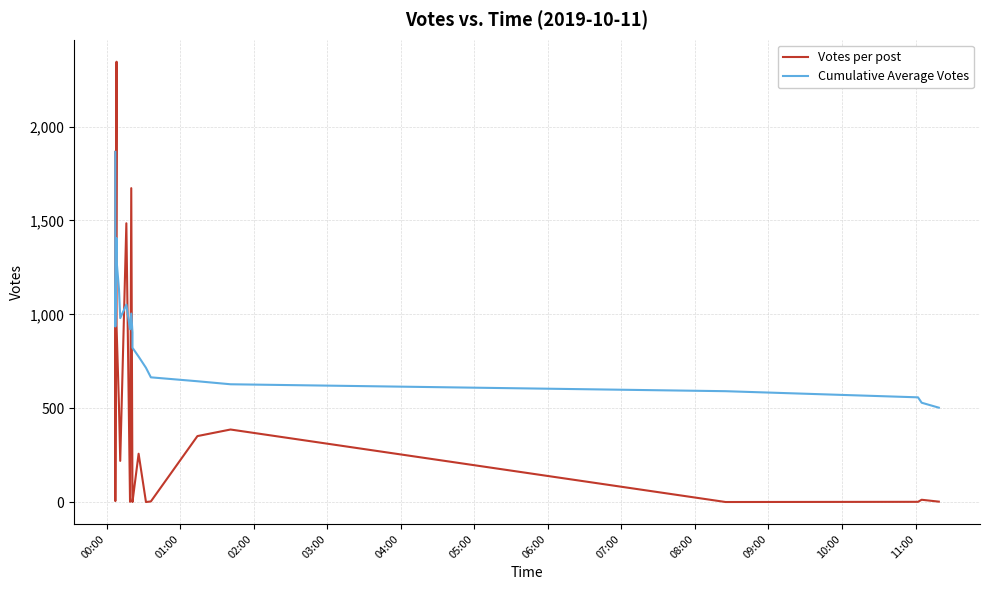

What is the approximate value of Cumulative Average Votes at 00:00?

1865.0